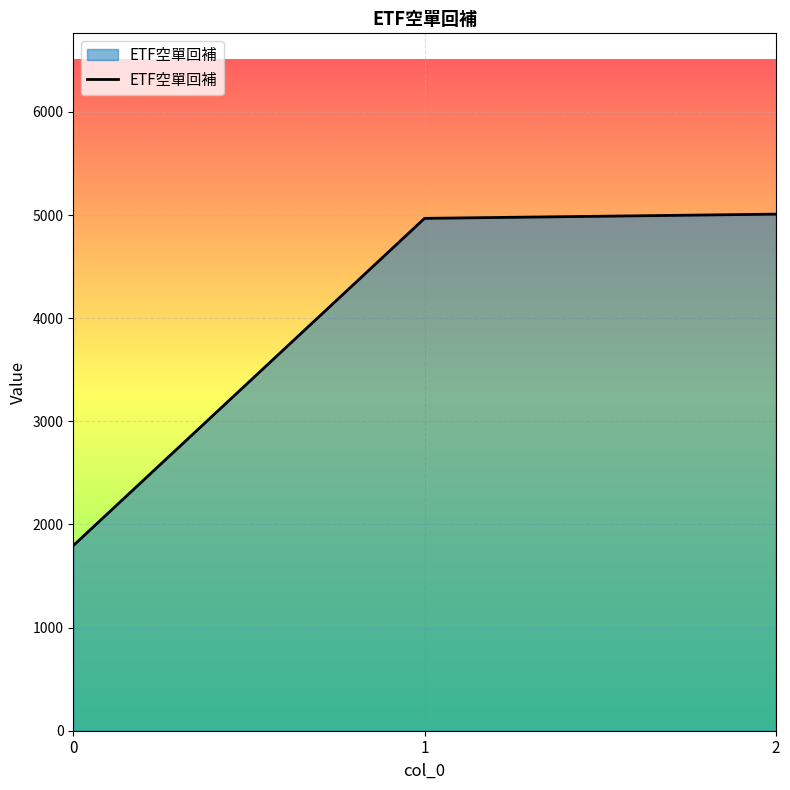

Count the number of categories in the chart.

3